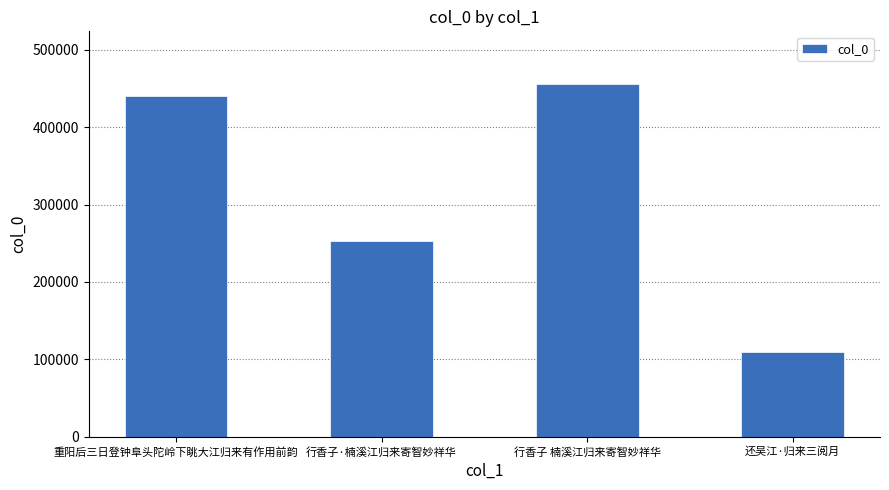

Between 还吴江·归来三阅月 and 重阳后三日登钟阜头陀岭下眺大江归来有作用前韵, which is larger?

重阳后三日登钟阜头陀岭下眺大江归来有作用前韵